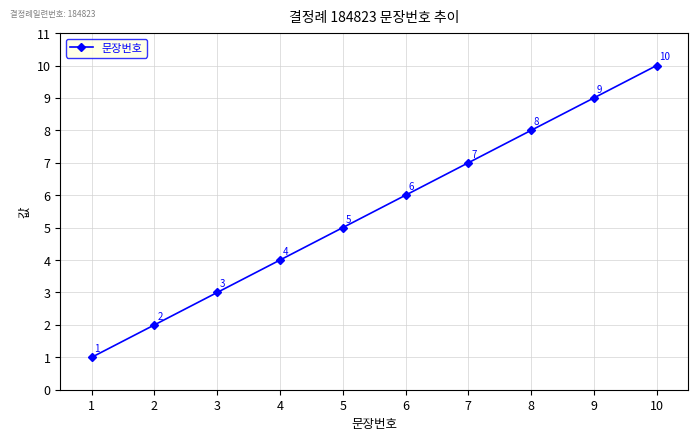

Where is the data nearest to the value 5?

5